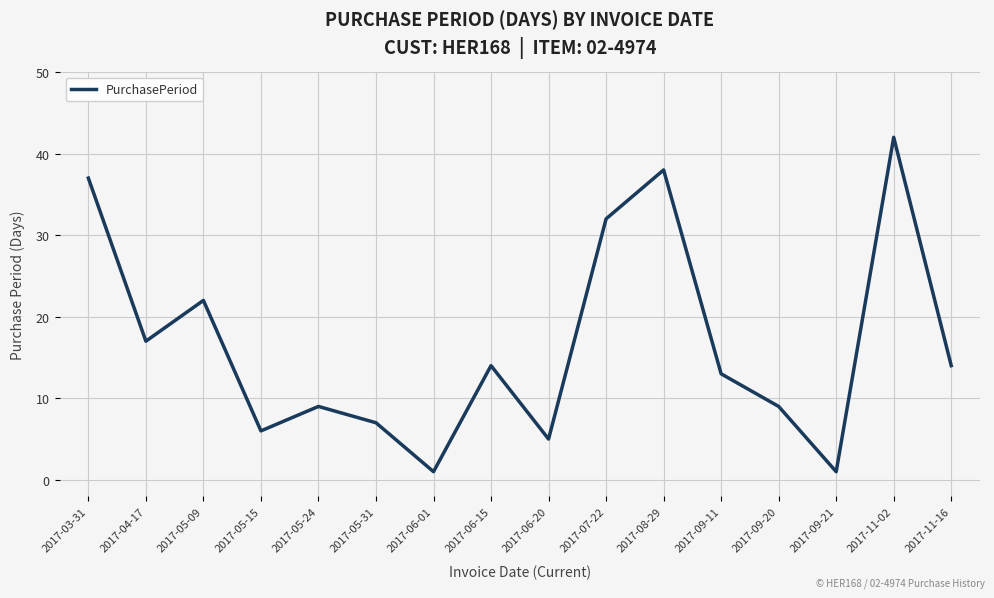

What position from the right is 2017-03-31?

16